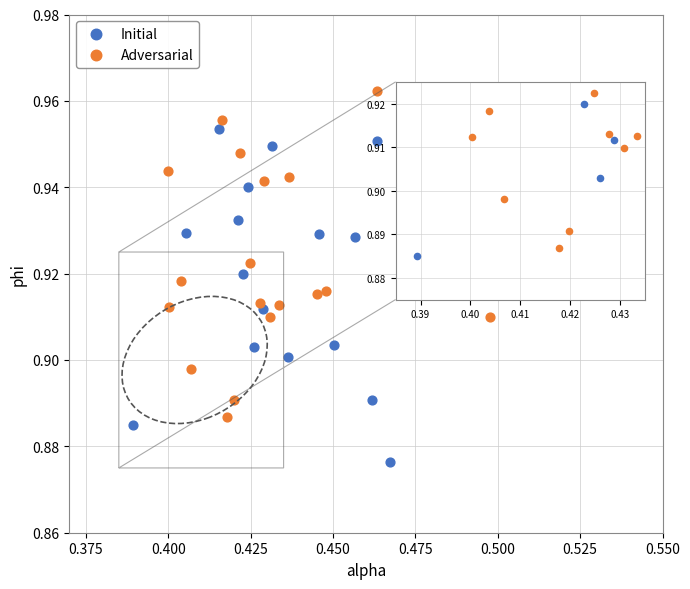

Which series contains the lowest Y value?

Initial